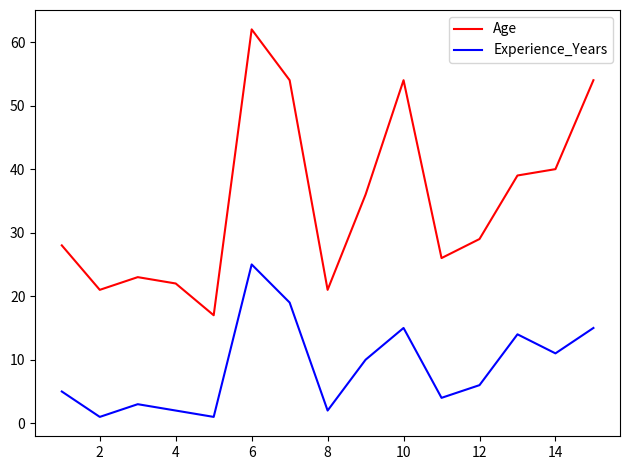

Which series has the widest spread of values?

Age